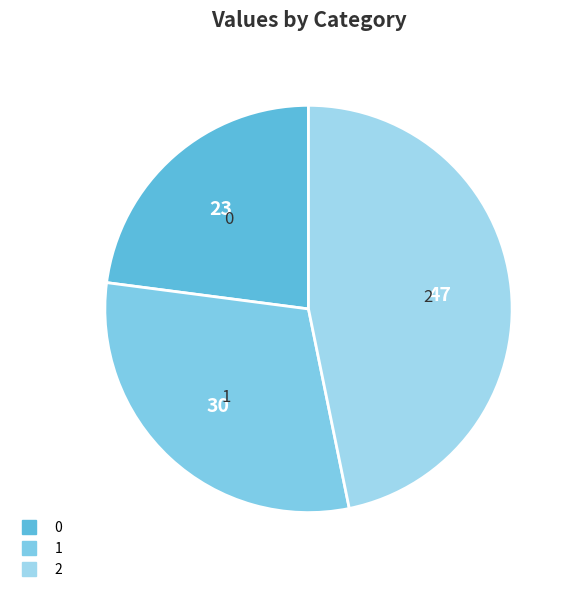

The 0 slice represents 23% of the pie. True or false?

True